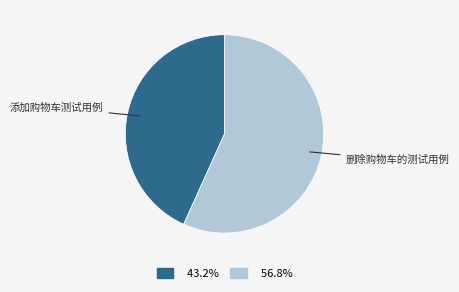

Combined, do 添加购物车测试用例 and 删除购物车的测试用例 account for over 50%?

Yes